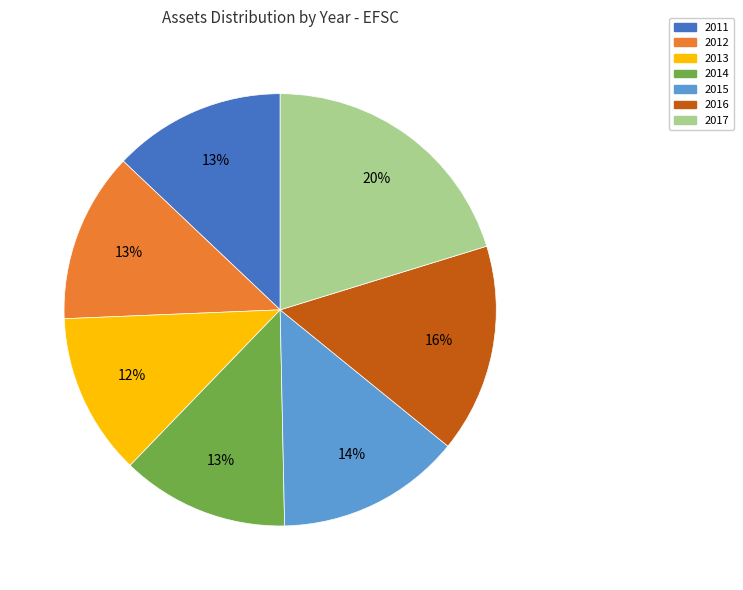

How many segments does this pie chart have?

7